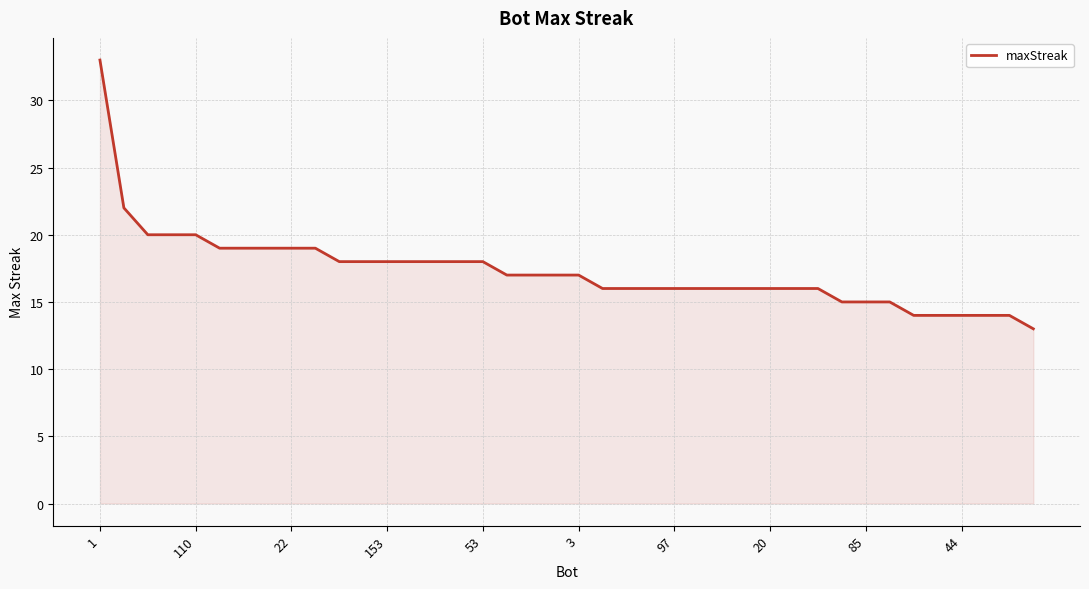

Does the chart have visible grid lines?

Yes